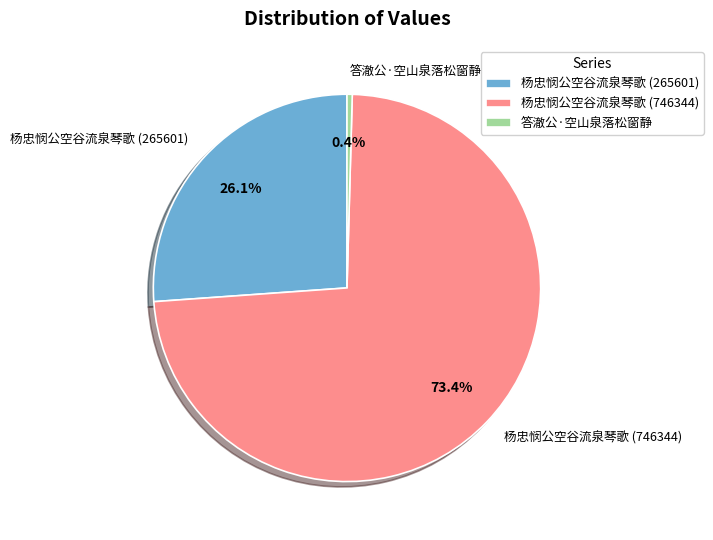

How many segments does this pie chart have?

3